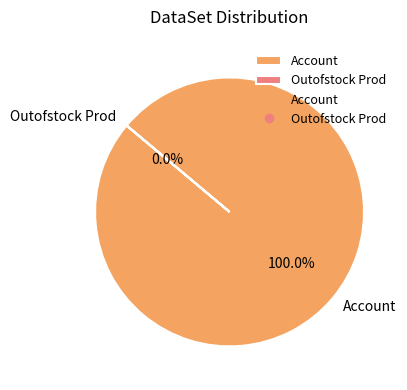

Between Account and Outofstock Prod, which is larger?

Account